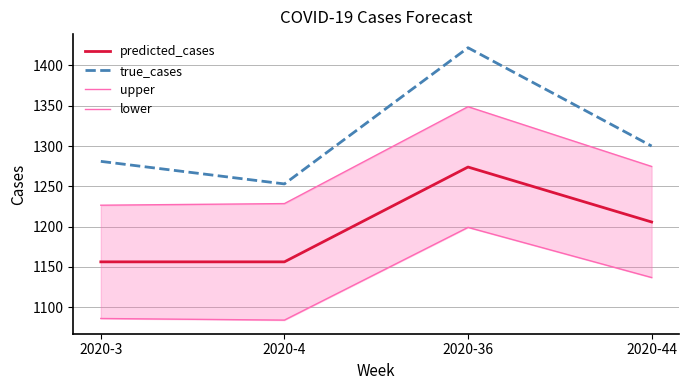

Which has a higher value, 2020-44 or 2020-3?

2020-44